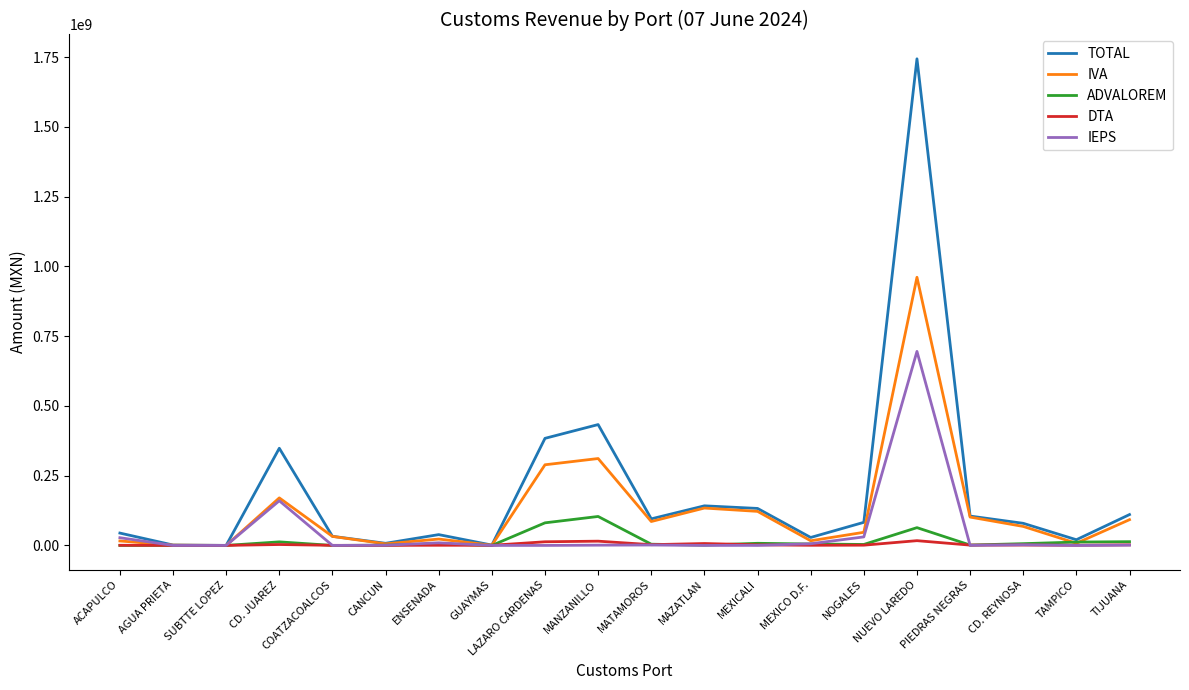

At which label does ADVALOREM first exceed 5170043?

CD. JUAREZ